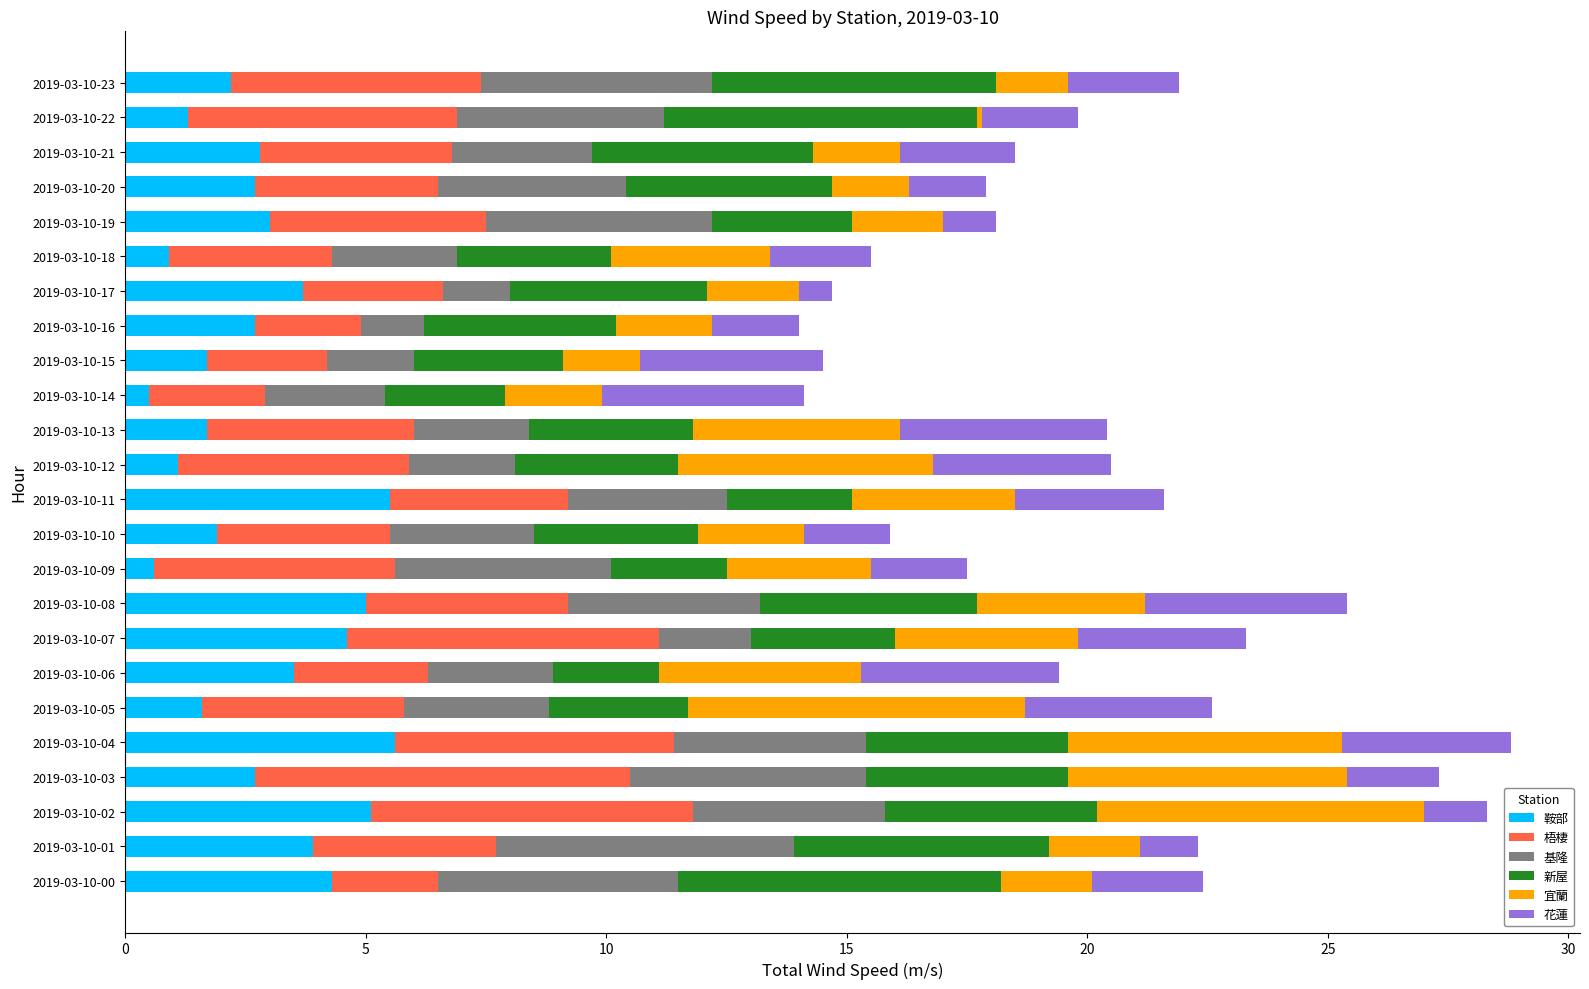

What is the total value across all series at 2019-03-10-06?

19.4